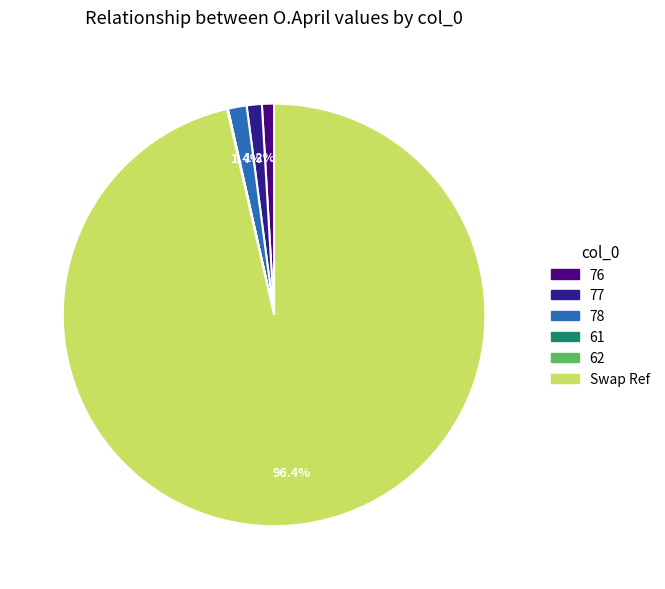

How much of the chart is everything except 77?

98.8%